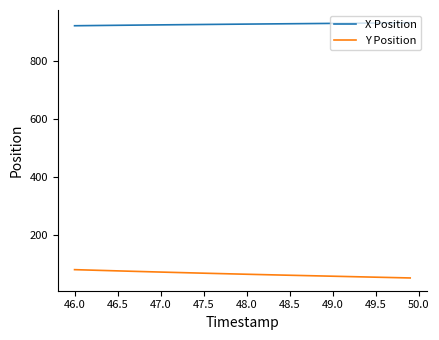

Which series has the largest total across all categories?

X Position